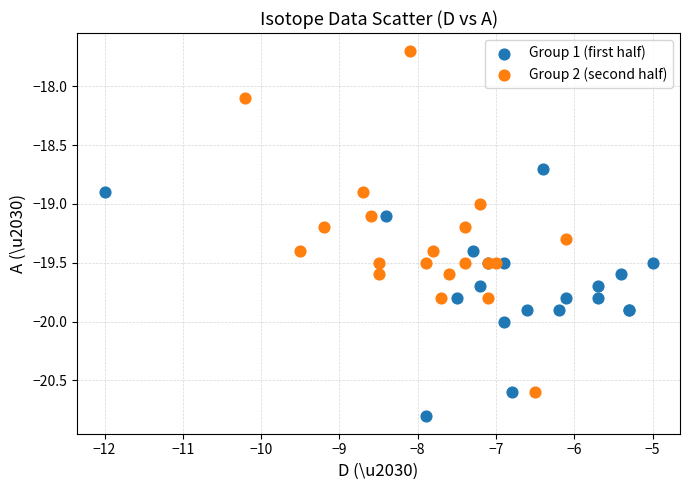

Which series contains the highest Y value?

Group 2 (second half)